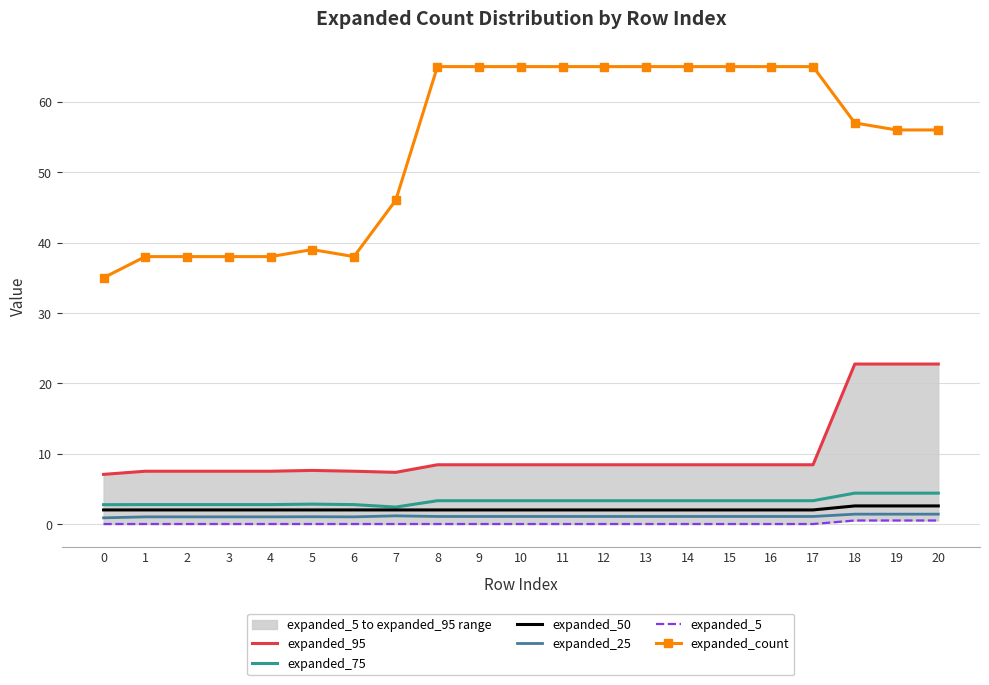

Count the number of data series in this chart.

6